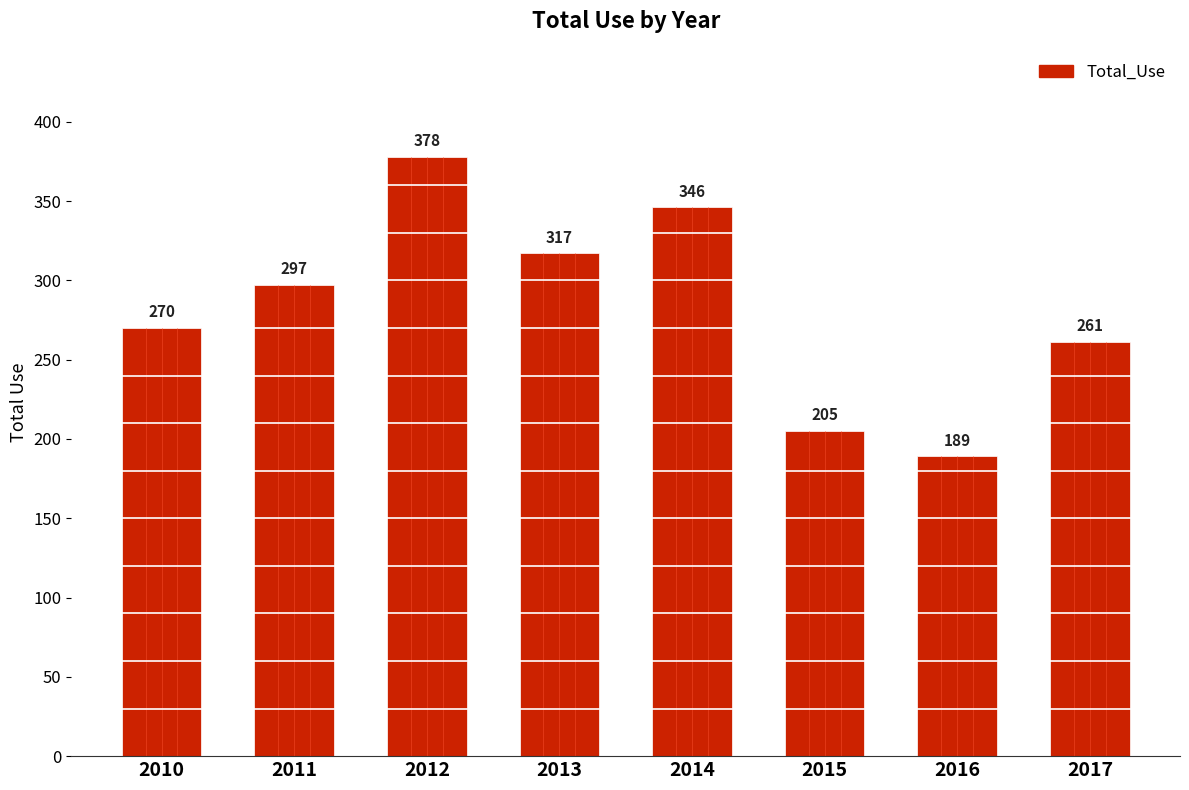

What is the average value?

283